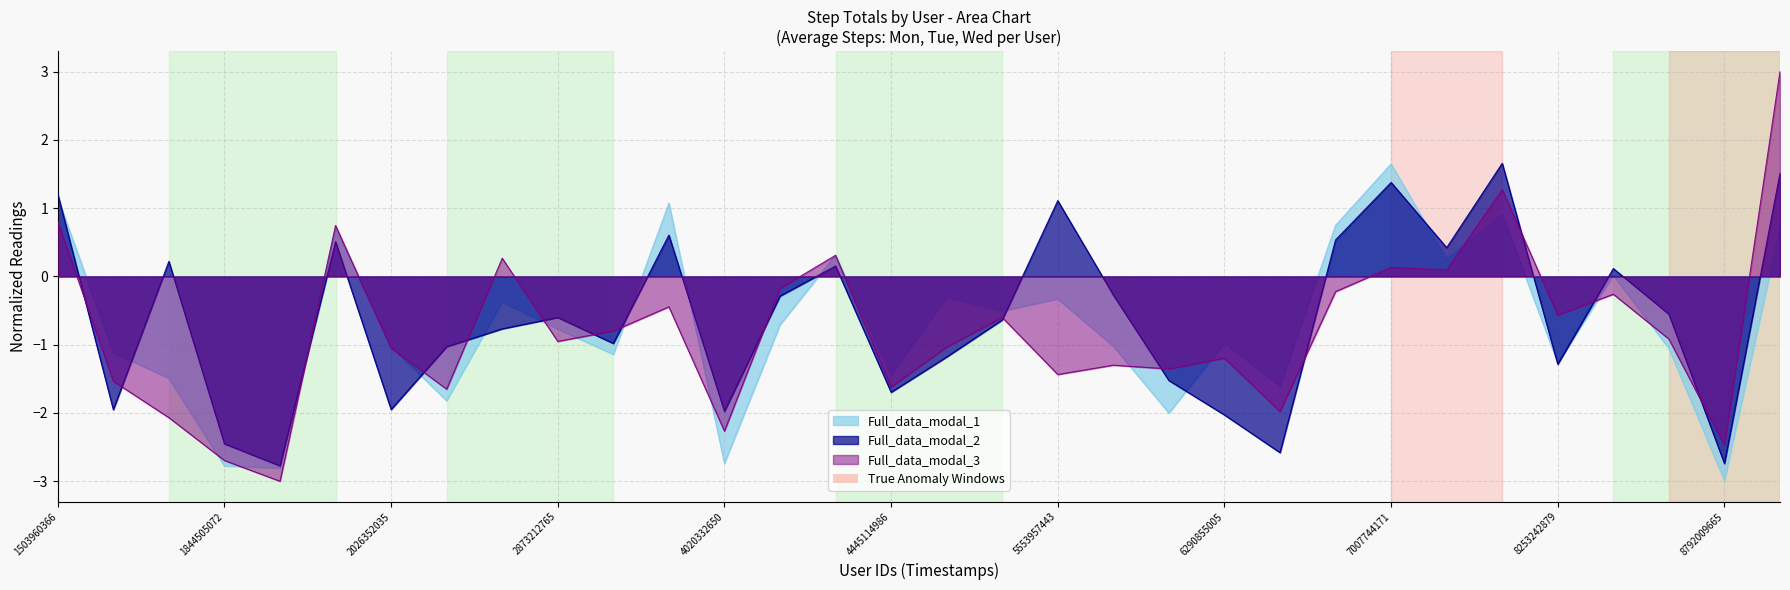

At 3977333714, list the series in order from smallest to largest.

Full_data_modal_3, Full_data_modal_2, Full_data_modal_1